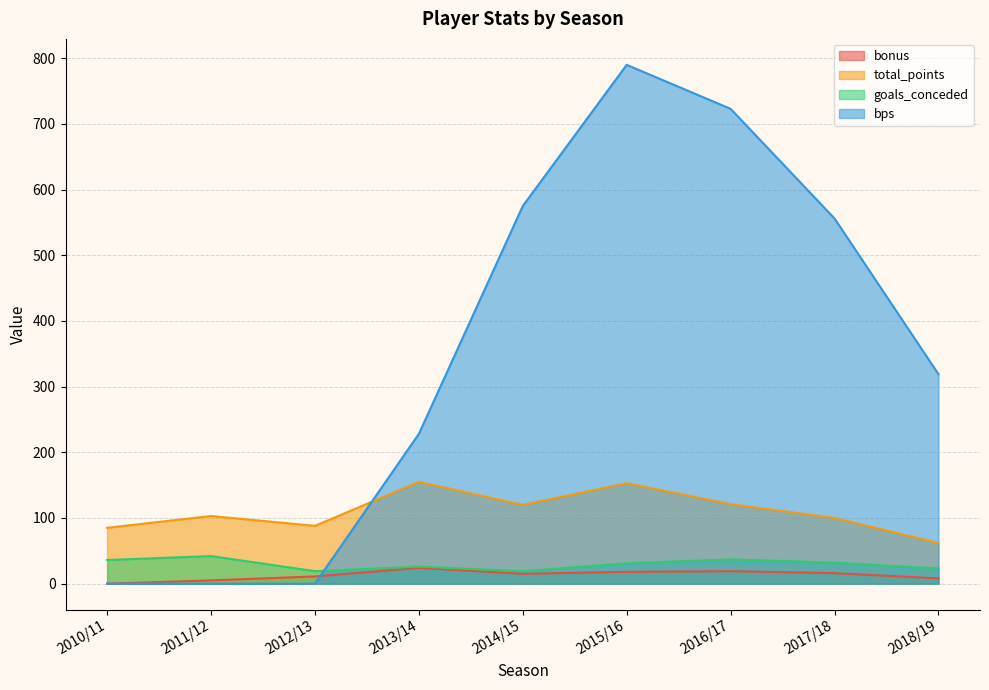

How many values in bonus are above zero?

8